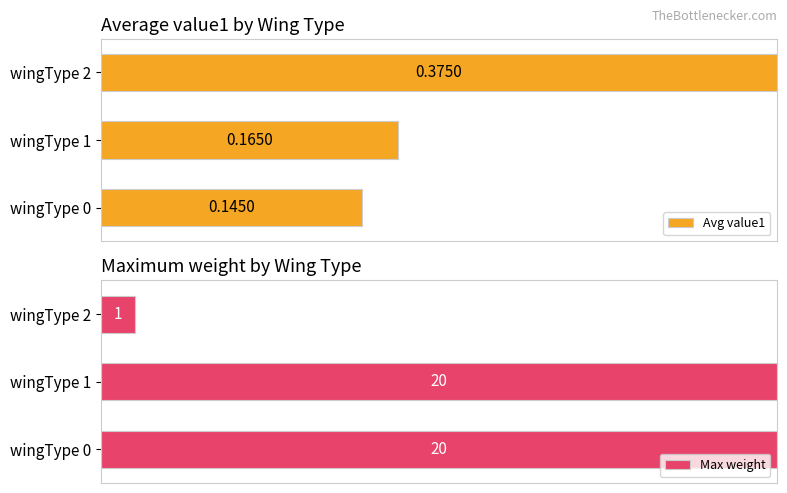

What is the smallest value displayed?

0.1